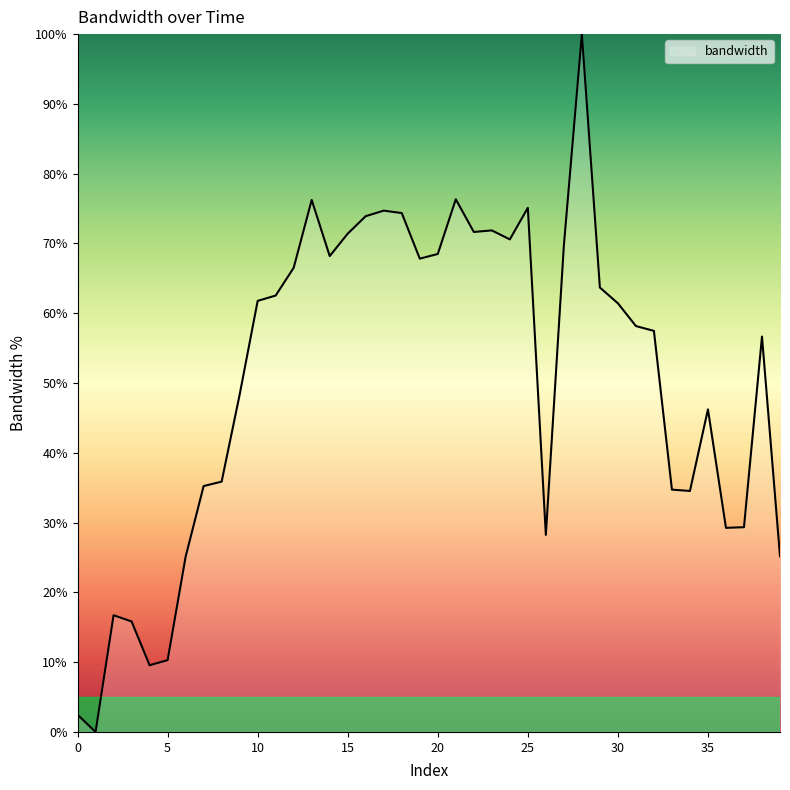

What is the maximum value shown in the chart?

100.0